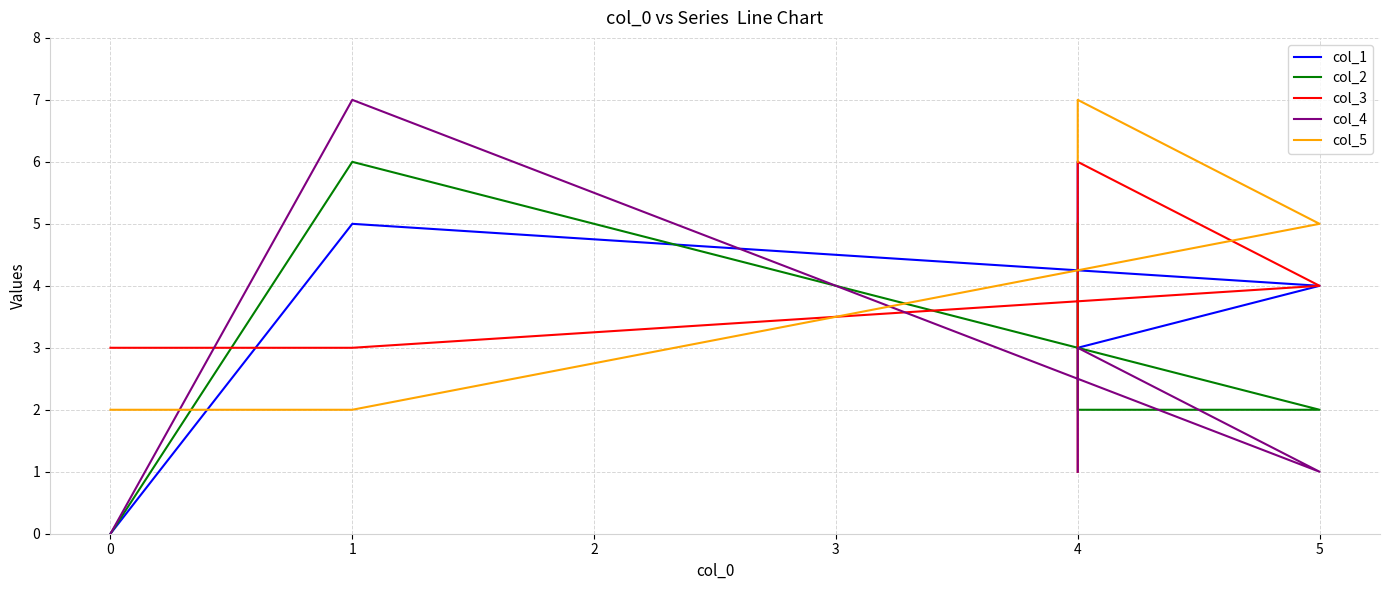

How many intersections are there between col_4 and col_2?

3